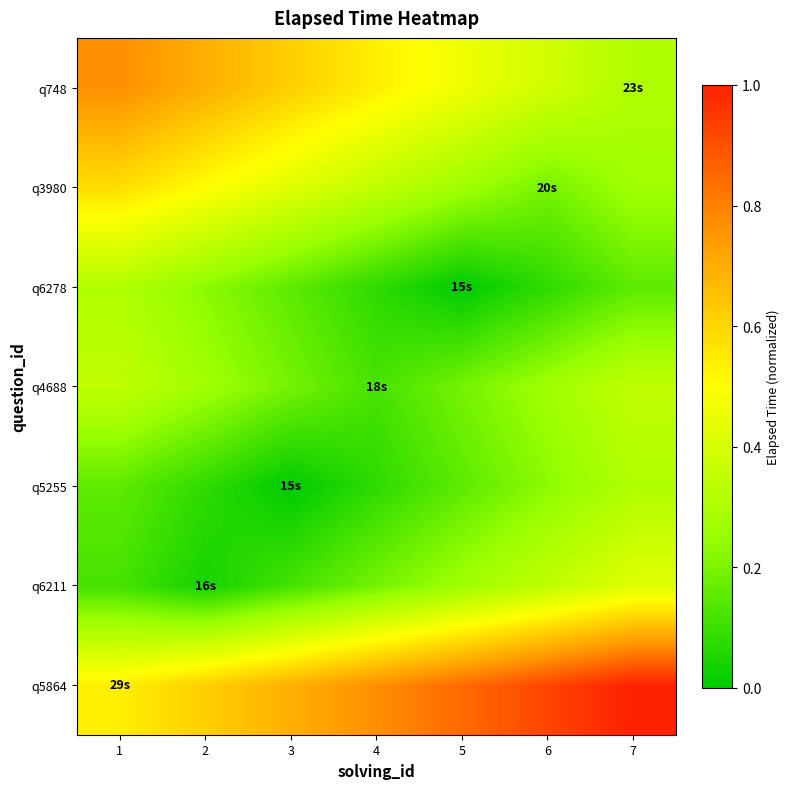

At 6, list the series in order from largest to smallest.

q5864, q748, q6211, q4688, q5255, q3980, q6278